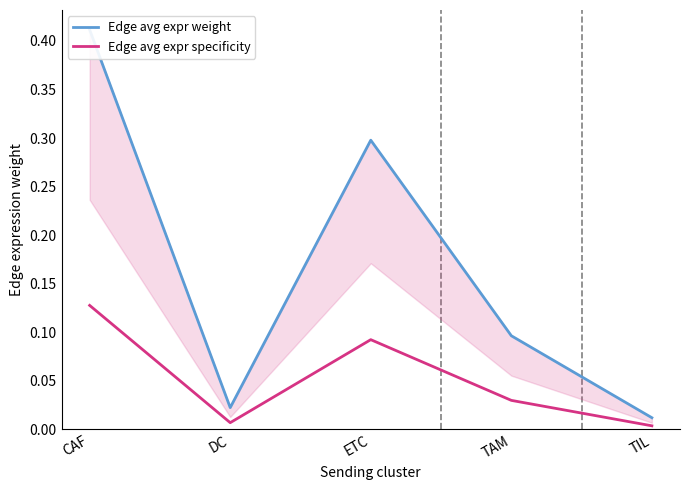

At which category does Edge avg expr specificity reach its first local peak?

ETC